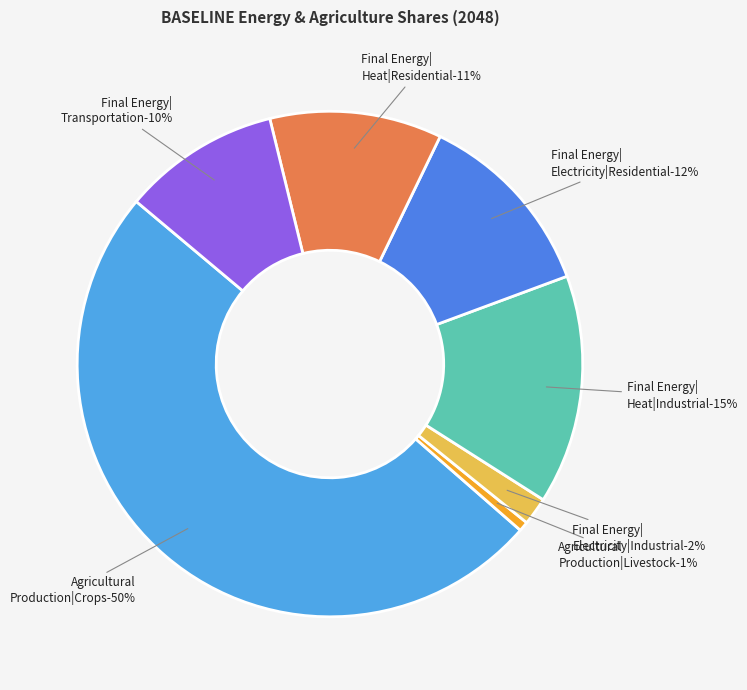

Does Final Energy|Electricity|Industrial represent more than half of the total?

No